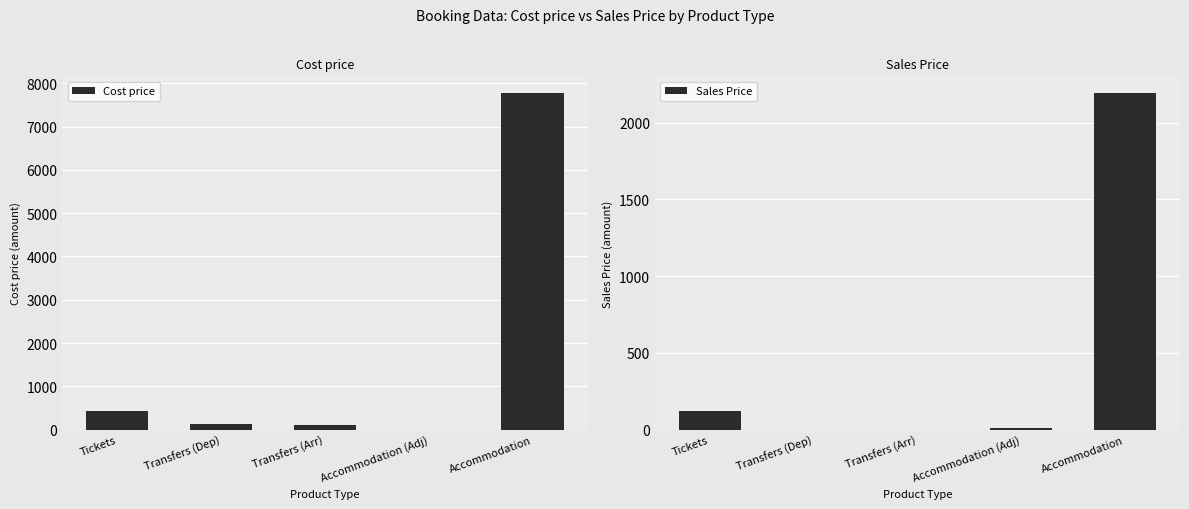

What is the average value of the Sales Price series?

465